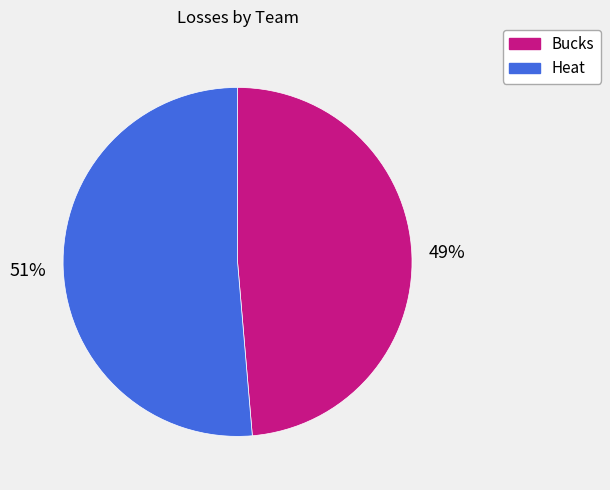

To the nearest percent, what is the combined percentage of Heat and Bucks?

100%